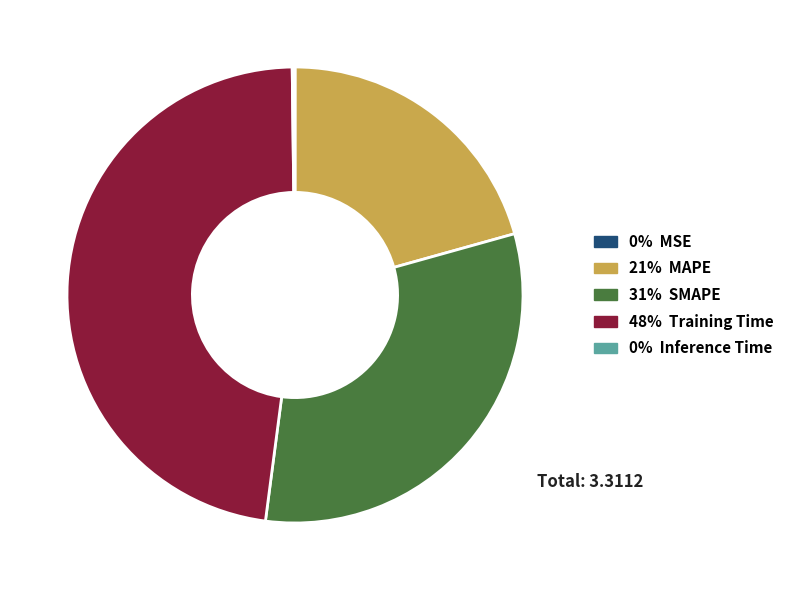

True or false: 31% SMAPE accounts for 31% of the total.

True